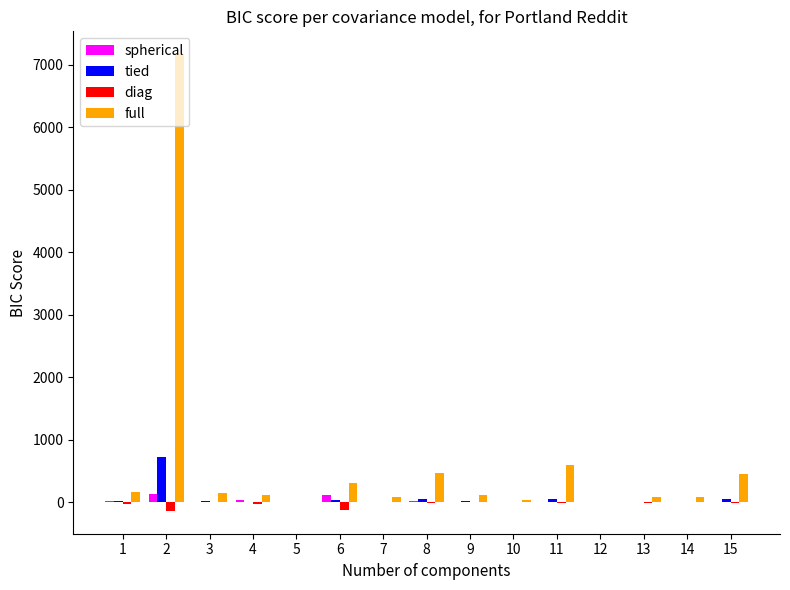

What is the highest value of the full series?

7170